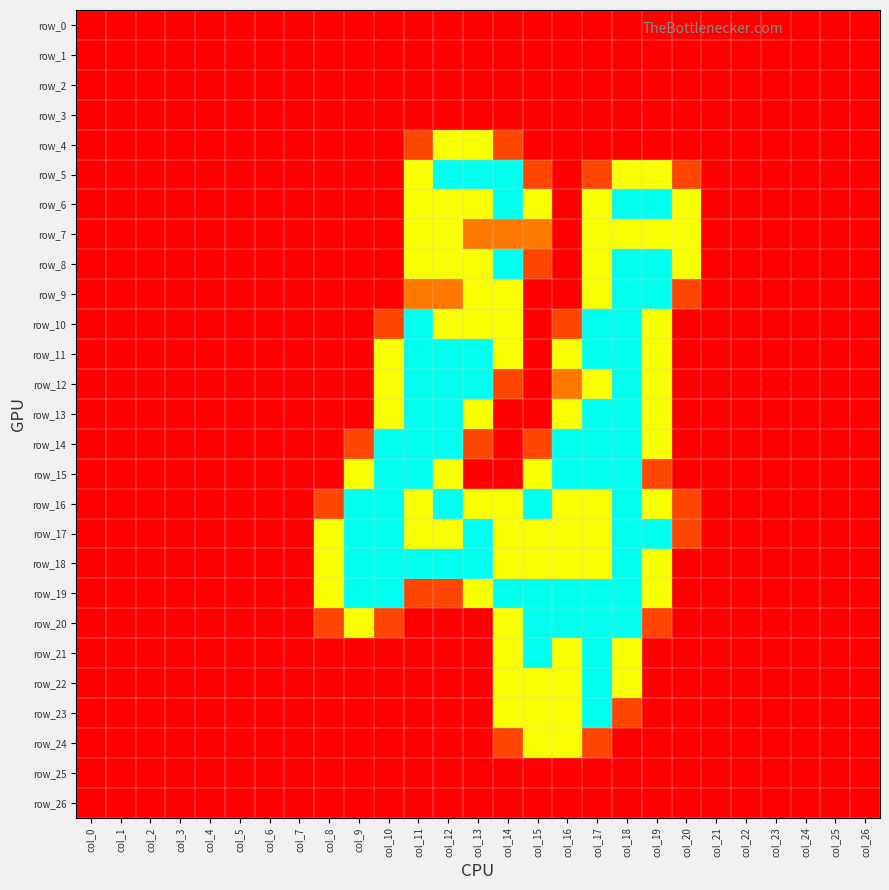

Reading left to right, list all the values displayed in this chart.

row_0: col_0=0.0	col_1=0.0	col_2=0.0	col_3=0.0	col_4=0.0	col_5=0.0	col_6=0.0	col_7=0.0	col_8=0.0	col_9=0.0	col_10=0.0	col_11=0.0	col_12=0.0	col_13=0.0	col_14=0.0	col_15=0.0	col_16=0.0	col_17=0.0	col_18=0.0	col_19=0.0	col_20=0.0	col_21=0.0	col_22=0.0	col_23=0.0	col_24=0.0	col_25=0.0	col_26=0.0
row_1: col_0=0.0	col_1=0.0	col_2=0.0	col_3=0.0	col_4=0.0	col_5=0.0	col_6=0.0	col_7=0.0	col_8=0.0	col_9=0.0	col_10=0.0	col_11=0.0	col_12=0.0	col_13=0.0	col_14=0.0	col_15=0.0	col_16=0.0	col_17=0.0	col_18=0.0	col_19=0.0	col_20=0.0	col_21=0.0	col_22=0.0	col_23=0.0	col_24=0.0	col_25=0.0	col_26=0.0
row_2: col_0=0.0	col_1=0.0	col_2=0.0	col_3=0.0	col_4=0.0	col_5=0.0	col_6=0.0	col_7=0.0	col_8=0.0	col_9=0.0	col_10=0.0	col_11=0.0	col_12=0.0	col_13=0.0	col_14=0.0	col_15=0.0	col_16=0.0	col_17=0.0	col_18=0.0	col_19=0.0	col_20=0.0	col_21=0.0	col_22=0.0	col_23=0.0	col_24=0.0	col_25=0.0	col_26=0.0
row_3: col_0=0.0	col_1=0.0	col_2=0.0	col_3=0.0	col_4=0.0	col_5=0.0	col_6=0.0	col_7=0.0	col_8=0.0	col_9=0.0	col_10=0.0	col_11=0.0	col_12=0.0	col_13=0.0	col_14=0.0	col_15=0.0	col_16=0.0	col_17=0.0	col_18=0.0	col_19=0.0	col_20=0.0	col_21=0.0	col_22=0.0	col_23=0.0	col_24=0.0	col_25=0.0	col_26=0.0
row_4: col_0=0.0	col_1=0.0	col_2=0.0	col_3=0.0	col_4=0.0	col_5=0.0	col_6=0.0	col_7=0.0	col_8=0.0	col_9=0.0	col_10=0.0	col_11=0.8	col_12=1.5	col_13=1.5	col_14=0.8	col_15=0.0	col_16=0.0	col_17=0.0	col_18=0.0	col_19=0.0	col_20=0.0	col_21=0.0	col_22=0.0	col_23=0.0	col_24=0.0	col_25=0.0	col_26=0.0
row_5: col_0=0.0	col_1=0.0	col_2=0.0	col_3=0.0	col_4=0.0	col_5=0.0	col_6=0.0	col_7=0.0	col_8=0.0	col_9=0.0	col_10=0.0	col_11=1.5	col_12=2.0	col_13=2.0	col_14=2.0	col_15=0.8	col_16=0.0	col_17=0.8	col_18=1.5	col_19=1.5	col_20=0.8	col_21=0.0	col_22=0.0	col_23=0.0	col_24=0.0	col_25=0.0	col_26=0.0
row_6: col_0=0.0	col_1=0.0	col_2=0.0	col_3=0.0	col_4=0.0	col_5=0.0	col_6=0.0	col_7=0.0	col_8=0.0	col_9=0.0	col_10=0.0	col_11=1.5	col_12=1.5	col_13=1.5	col_14=2.0	col_15=1.5	col_16=0.0	col_17=1.5	col_18=2.0	col_19=2.0	col_20=1.5	col_21=0.0	col_22=0.0	col_23=0.0	col_24=0.0	col_25=0.0	col_26=0.0
row_7: col_0=0.0	col_1=0.0	col_2=0.0	col_3=0.0	col_4=0.0	col_5=0.0	col_6=0.0	col_7=0.0	col_8=0.0	col_9=0.0	col_10=0.0	col_11=1.5	col_12=1.5	col_13=1.0	col_14=1.0	col_15=1.0	col_16=0.0	col_17=1.5	col_18=1.5	col_19=1.5	col_20=1.5	col_21=0.0	col_22=0.0	col_23=0.0	col_24=0.0	col_25=0.0	col_26=0.0
row_8: col_0=0.0	col_1=0.0	col_2=0.0	col_3=0.0	col_4=0.0	col_5=0.0	col_6=0.0	col_7=0.0	col_8=0.0	col_9=0.0	col_10=0.0	col_11=1.5	col_12=1.5	col_13=1.5	col_14=2.0	col_15=0.8	col_16=0.0	col_17=1.5	col_18=2.0	col_19=2.0	col_20=1.5	col_21=0.0	col_22=0.0	col_23=0.0	col_24=0.0	col_25=0.0	col_26=0.0
row_9: col_0=0.0	col_1=0.0	col_2=0.0	col_3=0.0	col_4=0.0	col_5=0.0	col_6=0.0	col_7=0.0	col_8=0.0	col_9=0.0	col_10=0.0	col_11=1.0	col_12=1.0	col_13=1.5	col_14=1.5	col_15=0.0	col_16=0.0	col_17=1.5	col_18=2.0	col_19=2.0	col_20=0.8	col_21=0.0	col_22=0.0	col_23=0.0	col_24=0.0	col_25=0.0	col_26=0.0
row_10: col_0=0.0	col_1=0.0	col_2=0.0	col_3=0.0	col_4=0.0	col_5=0.0	col_6=0.0	col_7=0.0	col_8=0.0	col_9=0.0	col_10=0.8	col_11=2.0	col_12=1.5	col_13=1.5	col_14=1.5	col_15=0.0	col_16=0.8	col_17=2.0	col_18=2.0	col_19=1.5	col_20=0.0	col_21=0.0	col_22=0.0	col_23=0.0	col_24=0.0	col_25=0.0	col_26=0.0
row_11: col_0=0.0	col_1=0.0	col_2=0.0	col_3=0.0	col_4=0.0	col_5=0.0	col_6=0.0	col_7=0.0	col_8=0.0	col_9=0.0	col_10=1.5	col_11=2.0	col_12=2.0	col_13=2.0	col_14=1.5	col_15=0.0	col_16=1.5	col_17=2.0	col_18=2.0	col_19=1.5	col_20=0.0	col_21=0.0	col_22=0.0	col_23=0.0	col_24=0.0	col_25=0.0	col_26=0.0
row_12: col_0=0.0	col_1=0.0	col_2=0.0	col_3=0.0	col_4=0.0	col_5=0.0	col_6=0.0	col_7=0.0	col_8=0.0	col_9=0.0	col_10=1.5	col_11=2.0	col_12=2.0	col_13=2.0	col_14=0.8	col_15=0.0	col_16=1.0	col_17=1.5	col_18=2.0	col_19=1.5	col_20=0.0	col_21=0.0	col_22=0.0	col_23=0.0	col_24=0.0	col_25=0.0	col_26=0.0
row_13: col_0=0.0	col_1=0.0	col_2=0.0	col_3=0.0	col_4=0.0	col_5=0.0	col_6=0.0	col_7=0.0	col_8=0.0	col_9=0.0	col_10=1.5	col_11=2.0	col_12=2.0	col_13=1.5	col_14=0.0	col_15=0.0	col_16=1.5	col_17=2.0	col_18=2.0	col_19=1.5	col_20=0.0	col_21=0.0	col_22=0.0	col_23=0.0	col_24=0.0	col_25=0.0	col_26=0.0
row_14: col_0=0.0	col_1=0.0	col_2=0.0	col_3=0.0	col_4=0.0	col_5=0.0	col_6=0.0	col_7=0.0	col_8=0.0	col_9=0.8	col_10=2.0	col_11=2.0	col_12=2.0	col_13=0.8	col_14=0.0	col_15=0.8	col_16=2.0	col_17=2.0	col_18=2.0	col_19=1.5	col_20=0.0	col_21=0.0	col_22=0.0	col_23=0.0	col_24=0.0	col_25=0.0	col_26=0.0
row_15: col_0=0.0	col_1=0.0	col_2=0.0	col_3=0.0	col_4=0.0	col_5=0.0	col_6=0.0	col_7=0.0	col_8=0.0	col_9=1.5	col_10=2.0	col_11=2.0	col_12=1.5	col_13=0.0	col_14=0.0	col_15=1.5	col_16=2.0	col_17=2.0	col_18=2.0	col_19=0.8	col_20=0.0	col_21=0.0	col_22=0.0	col_23=0.0	col_24=0.0	col_25=0.0	col_26=0.0
row_16: col_0=0.0	col_1=0.0	col_2=0.0	col_3=0.0	col_4=0.0	col_5=0.0	col_6=0.0	col_7=0.0	col_8=0.8	col_9=2.0	col_10=2.0	col_11=1.5	col_12=2.0	col_13=1.5	col_14=1.5	col_15=2.0	col_16=1.5	col_17=1.5	col_18=2.0	col_19=1.5	col_20=0.8	col_21=0.0	col_22=0.0	col_23=0.0	col_24=0.0	col_25=0.0	col_26=0.0
row_17: col_0=0.0	col_1=0.0	col_2=0.0	col_3=0.0	col_4=0.0	col_5=0.0	col_6=0.0	col_7=0.0	col_8=1.5	col_9=2.0	col_10=2.0	col_11=1.5	col_12=1.5	col_13=2.0	col_14=1.5	col_15=1.5	col_16=1.5	col_17=1.5	col_18=2.0	col_19=2.0	col_20=0.8	col_21=0.0	col_22=0.0	col_23=0.0	col_24=0.0	col_25=0.0	col_26=0.0
row_18: col_0=0.0	col_1=0.0	col_2=0.0	col_3=0.0	col_4=0.0	col_5=0.0	col_6=0.0	col_7=0.0	col_8=1.5	col_9=2.0	col_10=2.0	col_11=2.0	col_12=2.0	col_13=2.0	col_14=1.5	col_15=1.5	col_16=1.5	col_17=1.5	col_18=2.0	col_19=1.5	col_20=0.0	col_21=0.0	col_22=0.0	col_23=0.0	col_24=0.0	col_25=0.0	col_26=0.0
row_19: col_0=0.0	col_1=0.0	col_2=0.0	col_3=0.0	col_4=0.0	col_5=0.0	col_6=0.0	col_7=0.0	col_8=1.5	col_9=2.0	col_10=2.0	col_11=0.8	col_12=0.8	col_13=1.5	col_14=2.0	col_15=2.0	col_16=2.0	col_17=2.0	col_18=2.0	col_19=1.5	col_20=0.0	col_21=0.0	col_22=0.0	col_23=0.0	col_24=0.0	col_25=0.0	col_26=0.0
row_20: col_0=0.0	col_1=0.0	col_2=0.0	col_3=0.0	col_4=0.0	col_5=0.0	col_6=0.0	col_7=0.0	col_8=0.8	col_9=1.5	col_10=0.8	col_11=0.0	col_12=0.0	col_13=0.0	col_14=1.5	col_15=2.0	col_16=2.0	col_17=2.0	col_18=2.0	col_19=0.8	col_20=0.0	col_21=0.0	col_22=0.0	col_23=0.0	col_24=0.0	col_25=0.0	col_26=0.0
row_21: col_0=0.0	col_1=0.0	col_2=0.0	col_3=0.0	col_4=0.0	col_5=0.0	col_6=0.0	col_7=0.0	col_8=0.0	col_9=0.0	col_10=0.0	col_11=0.0	col_12=0.0	col_13=0.0	col_14=1.5	col_15=2.0	col_16=1.5	col_17=2.0	col_18=1.5	col_19=0.0	col_20=0.0	col_21=0.0	col_22=0.0	col_23=0.0	col_24=0.0	col_25=0.0	col_26=0.0
row_22: col_0=0.0	col_1=0.0	col_2=0.0	col_3=0.0	col_4=0.0	col_5=0.0	col_6=0.0	col_7=0.0	col_8=0.0	col_9=0.0	col_10=0.0	col_11=0.0	col_12=0.0	col_13=0.0	col_14=1.5	col_15=1.5	col_16=1.5	col_17=2.0	col_18=1.5	col_19=0.0	col_20=0.0	col_21=0.0	col_22=0.0	col_23=0.0	col_24=0.0	col_25=0.0	col_26=0.0
row_23: col_0=0.0	col_1=0.0	col_2=0.0	col_3=0.0	col_4=0.0	col_5=0.0	col_6=0.0	col_7=0.0	col_8=0.0	col_9=0.0	col_10=0.0	col_11=0.0	col_12=0.0	col_13=0.0	col_14=1.5	col_15=1.5	col_16=1.5	col_17=2.0	col_18=0.8	col_19=0.0	col_20=0.0	col_21=0.0	col_22=0.0	col_23=0.0	col_24=0.0	col_25=0.0	col_26=0.0
row_24: col_0=0.0	col_1=0.0	col_2=0.0	col_3=0.0	col_4=0.0	col_5=0.0	col_6=0.0	col_7=0.0	col_8=0.0	col_9=0.0	col_10=0.0	col_11=0.0	col_12=0.0	col_13=0.0	col_14=0.8	col_15=1.5	col_16=1.5	col_17=0.8	col_18=0.0	col_19=0.0	col_20=0.0	col_21=0.0	col_22=0.0	col_23=0.0	col_24=0.0	col_25=0.0	col_26=0.0
row_25: col_0=0.0	col_1=0.0	col_2=0.0	col_3=0.0	col_4=0.0	col_5=0.0	col_6=0.0	col_7=0.0	col_8=0.0	col_9=0.0	col_10=0.0	col_11=0.0	col_12=0.0	col_13=0.0	col_14=0.0	col_15=0.0	col_16=0.0	col_17=0.0	col_18=0.0	col_19=0.0	col_20=0.0	col_21=0.0	col_22=0.0	col_23=0.0	col_24=0.0	col_25=0.0	col_26=0.0
row_26: col_0=0.0	col_1=0.0	col_2=0.0	col_3=0.0	col_4=0.0	col_5=0.0	col_6=0.0	col_7=0.0	col_8=0.0	col_9=0.0	col_10=0.0	col_11=0.0	col_12=0.0	col_13=0.0	col_14=0.0	col_15=0.0	col_16=0.0	col_17=0.0	col_18=0.0	col_19=0.0	col_20=0.0	col_21=0.0	col_22=0.0	col_23=0.0	col_24=0.0	col_25=0.0	col_26=0.0